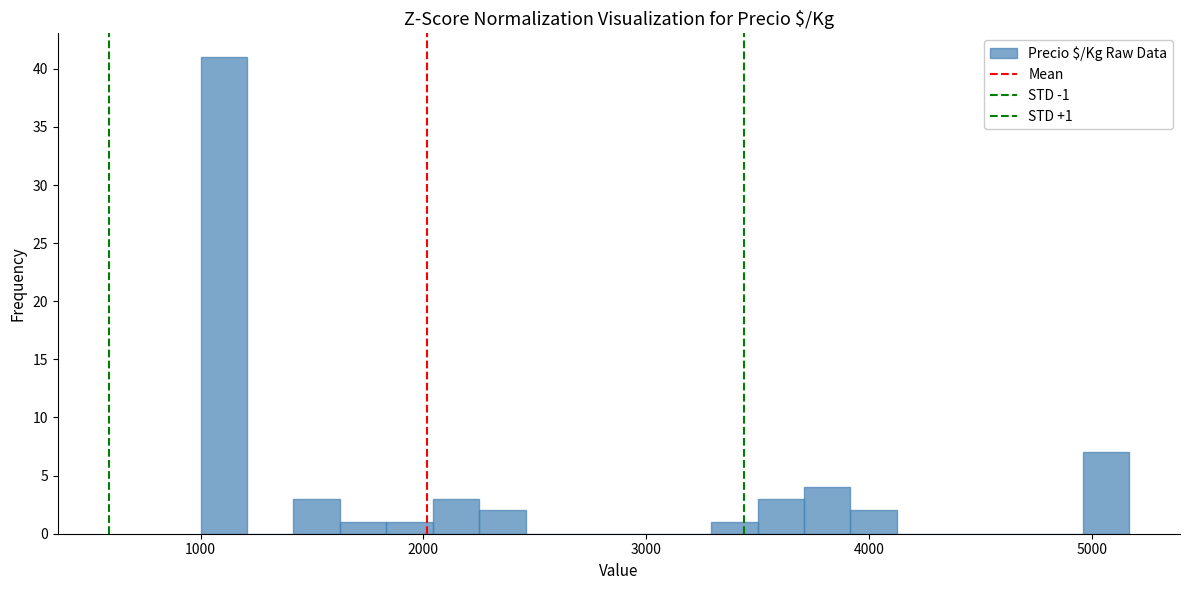

Read against the x-axis, roughly where is the centre of the tallest bar?

1100